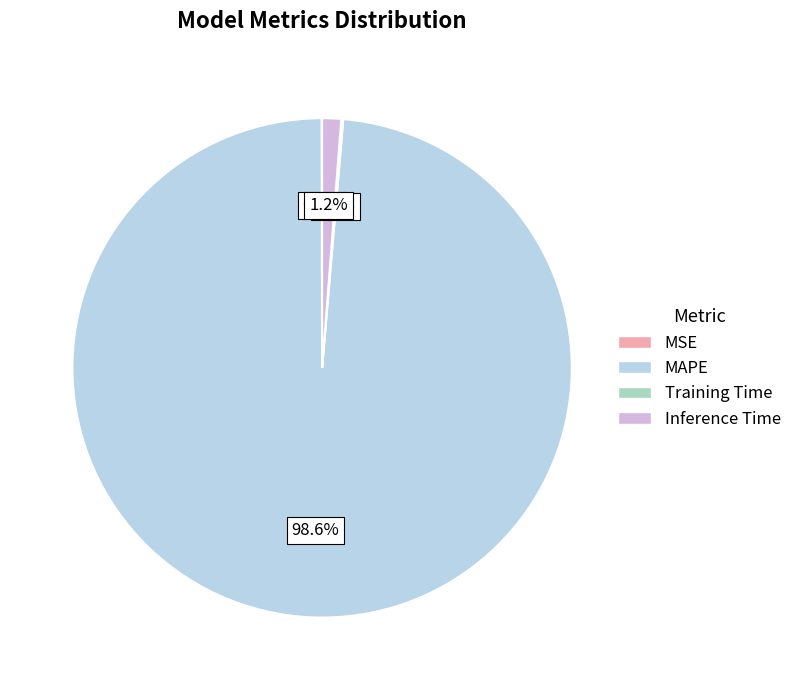

To the nearest percent, what percentage of the pie is MAPE?

99%